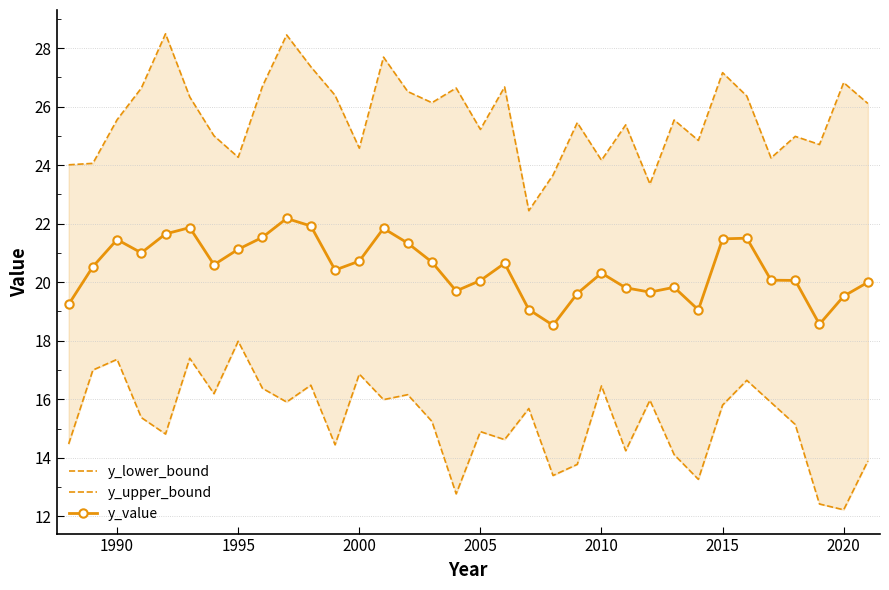

Is it true that y_value equals 20.3 at 2010?

True